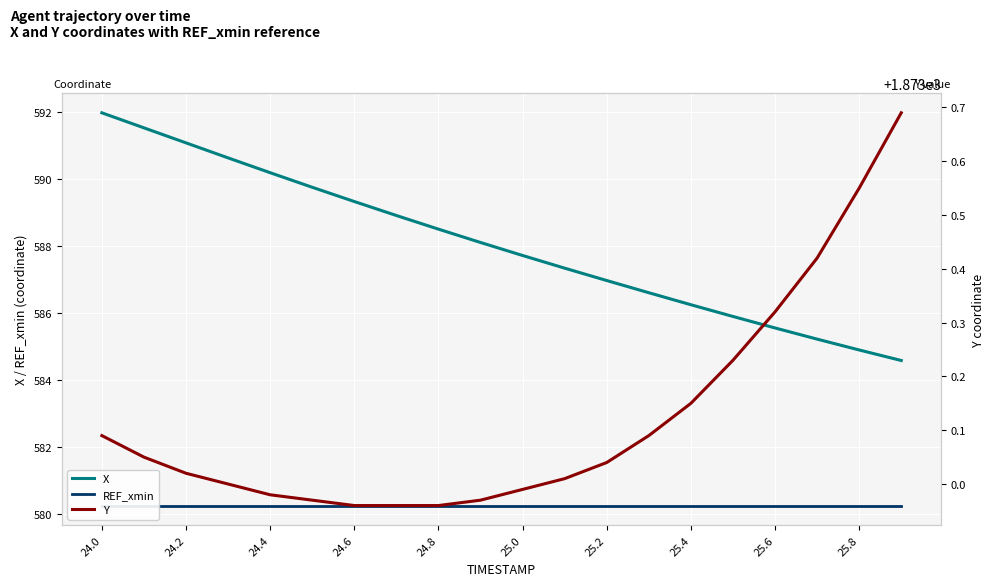

What is the total value across all series at 24.0?

3045.3